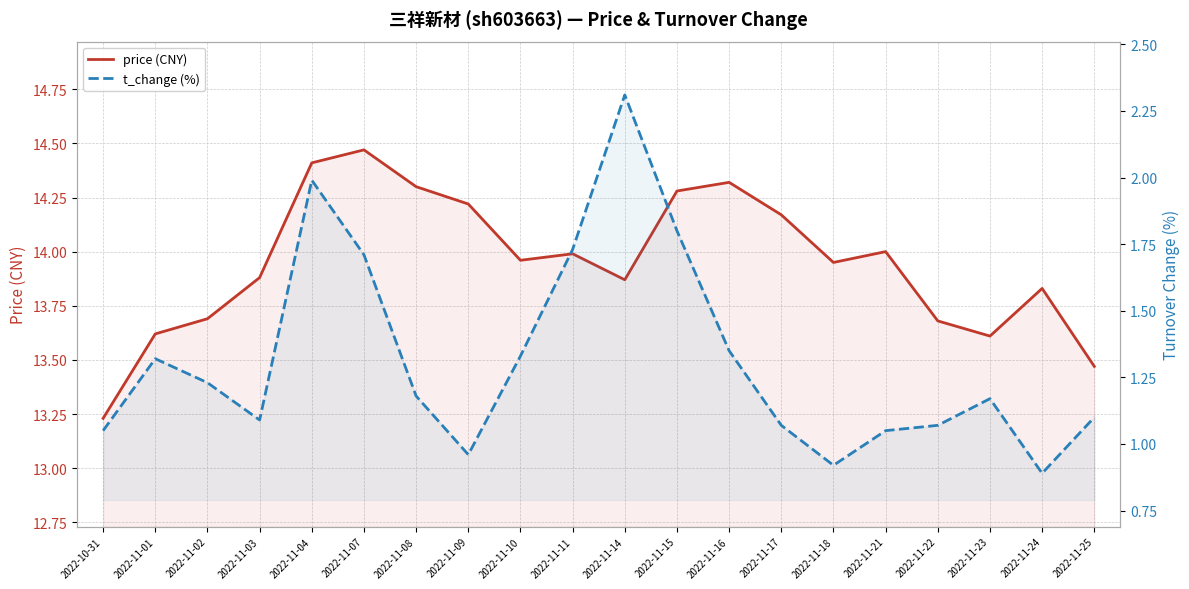

What are all the series names shown in the legend?

price (CNY), t_change (%)